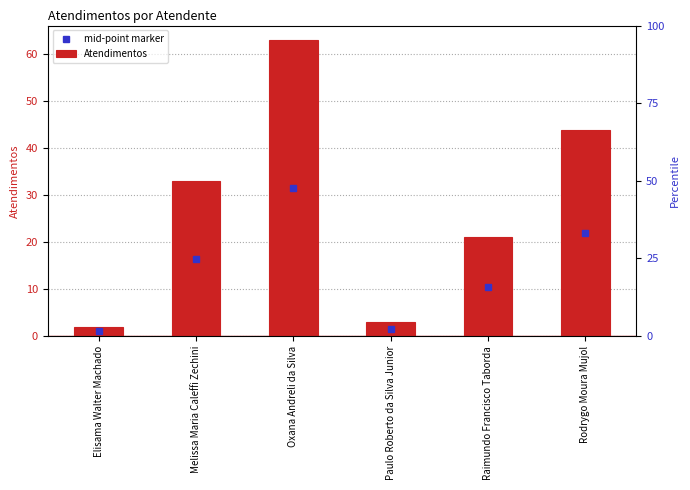

At which label does the data first exceed 33?

Oxana Andreli da Silva